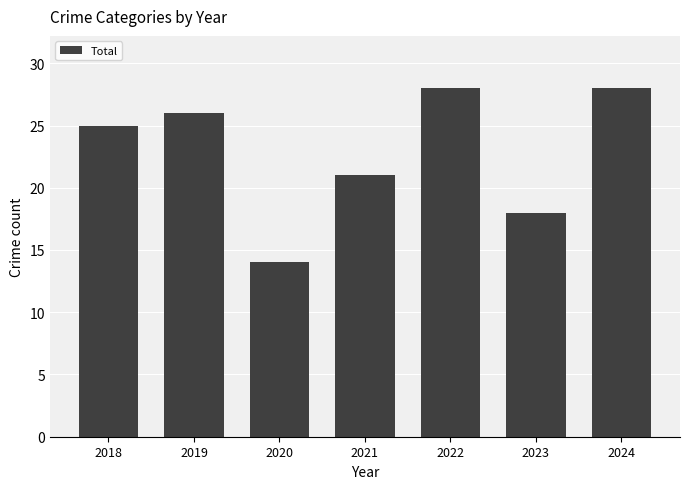

What is the value of the 5th bar from the left?

28